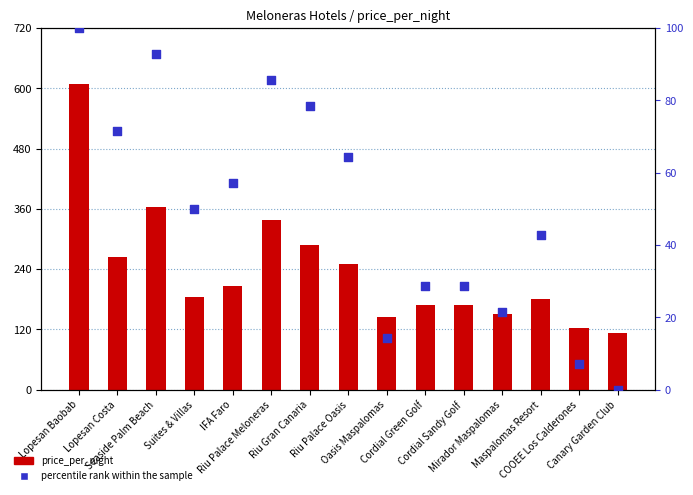

At which category is the sum across all series the highest?

Lopesan Baobab